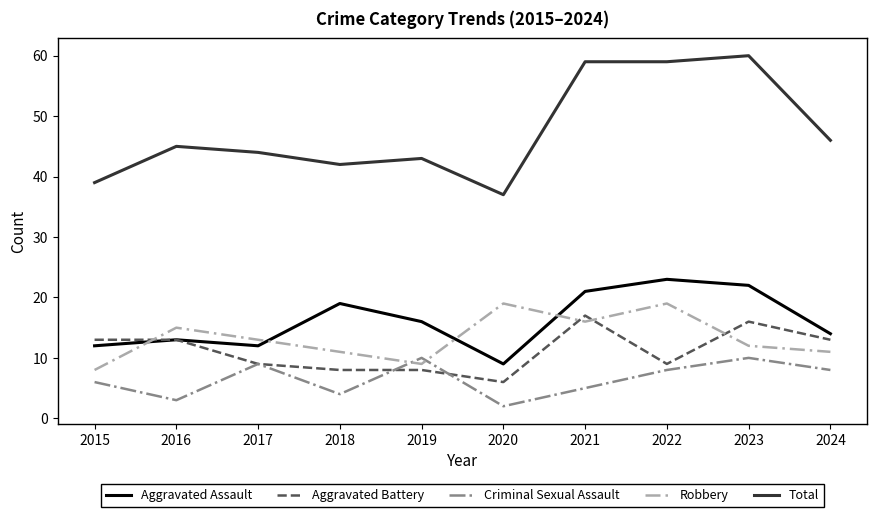

Which series has the widest spread of values?

Total